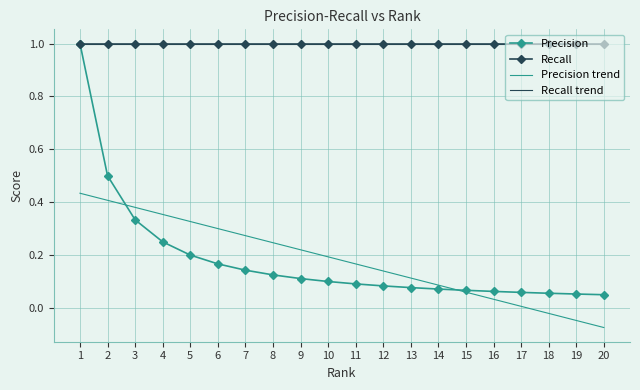

The value of Precision trend at 3 is 0.4. True or false?

True